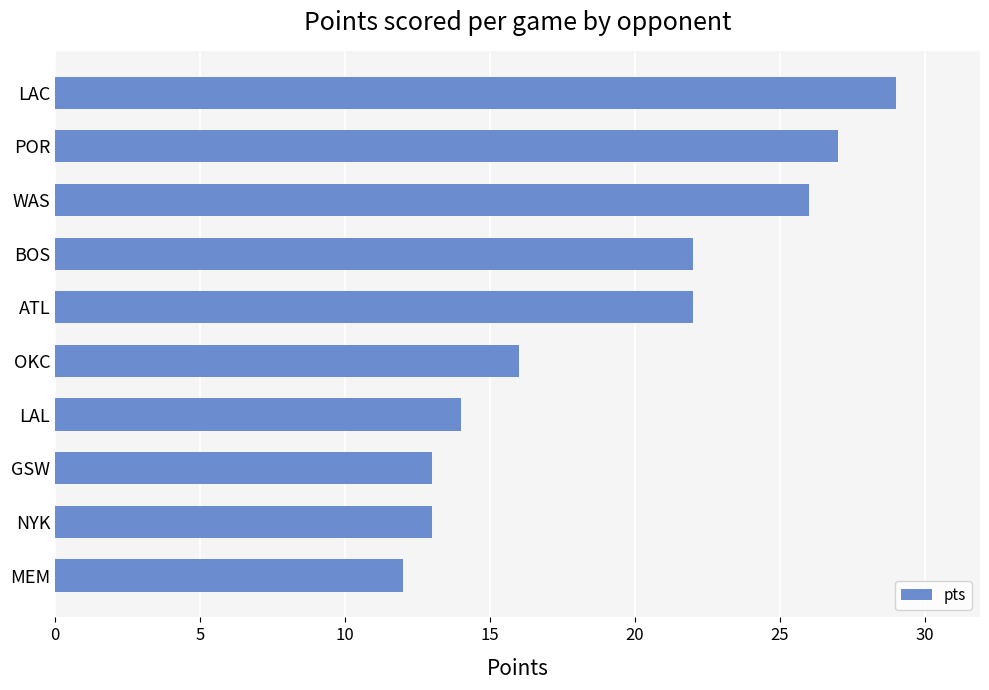

True or false: the data shows 45 at POR.

False